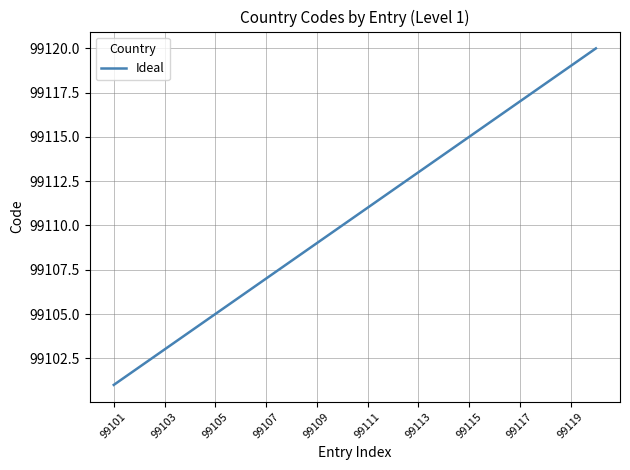

What is the minimum value shown in the chart?

99101